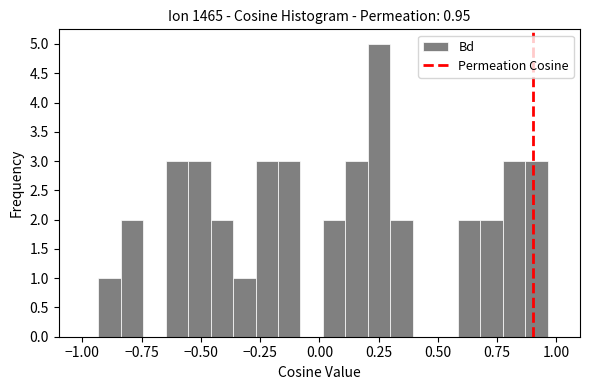

Around what value on the x-axis is the tallest bar? Give the approximate position of its centre, as read against the axis.

0.25